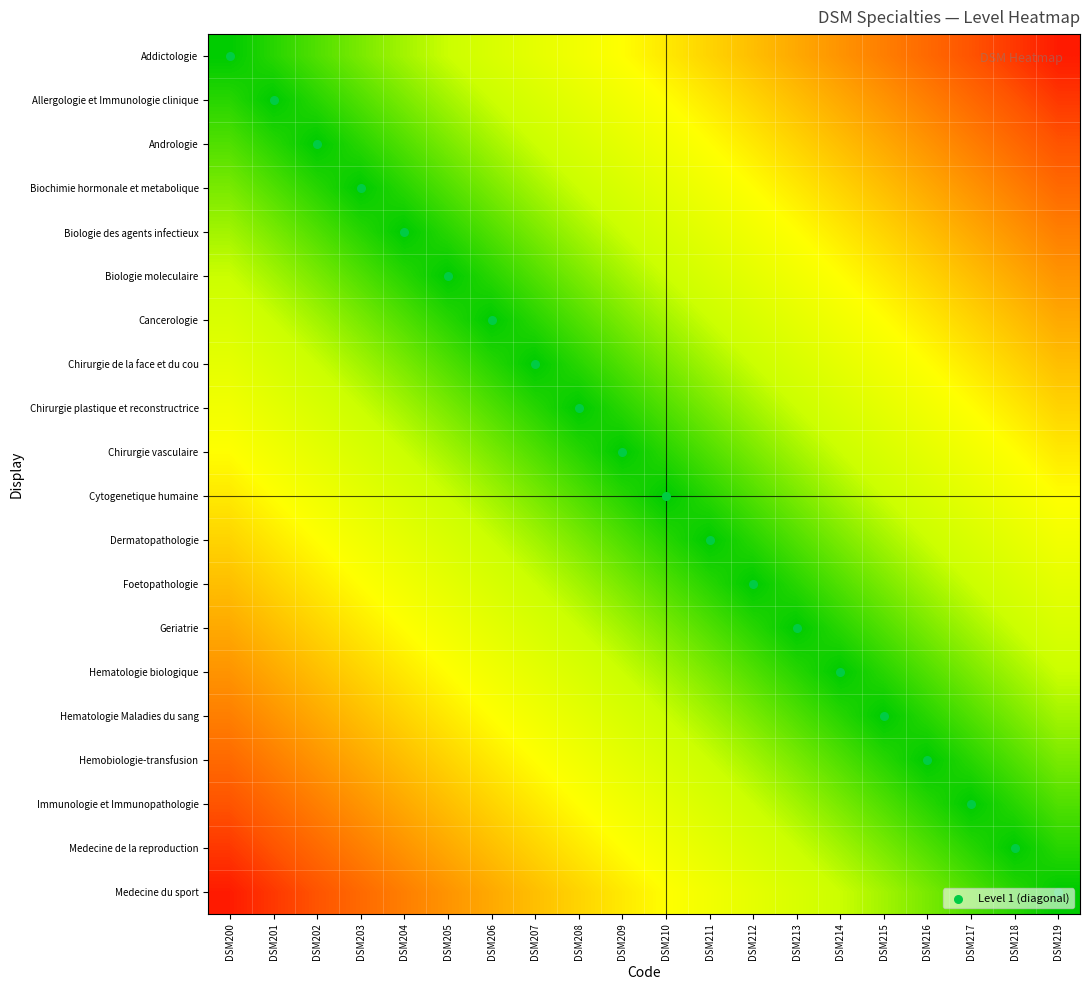

Which series has the largest total across all categories?

Level 1 (diagonal)